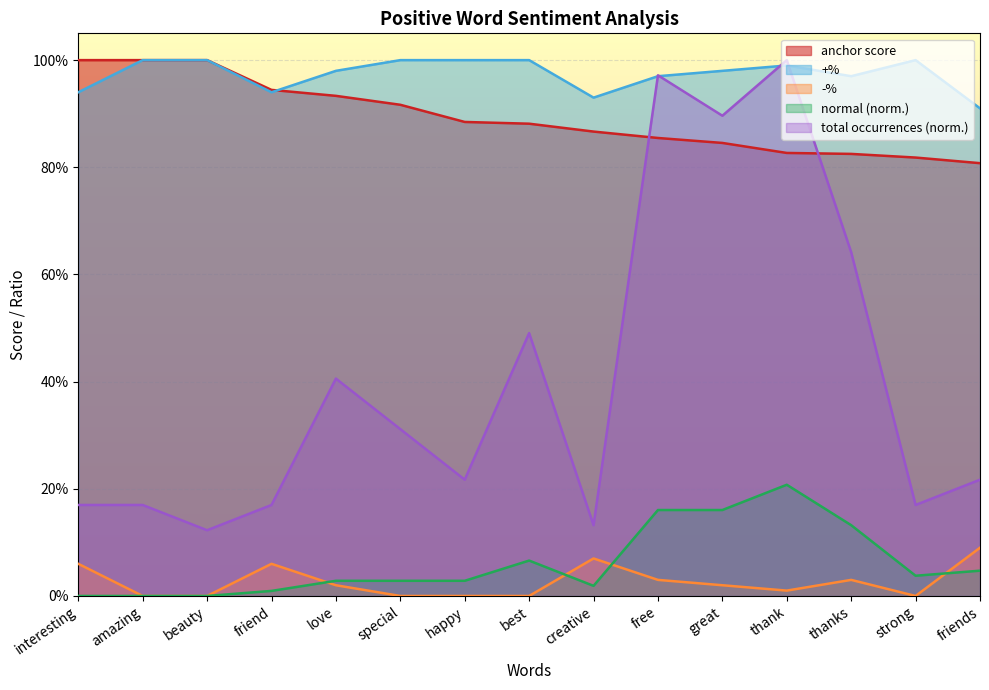

The -% series shows 0.0 at great. True or false?

True